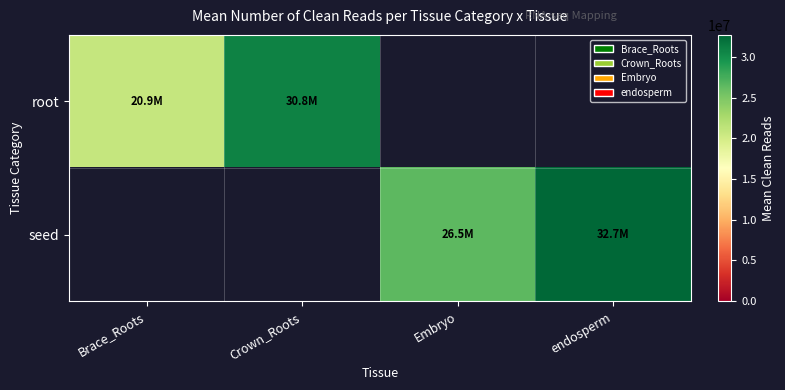

Is the value of root at endosperm greater than the value of seed at Brace_Roots?

No